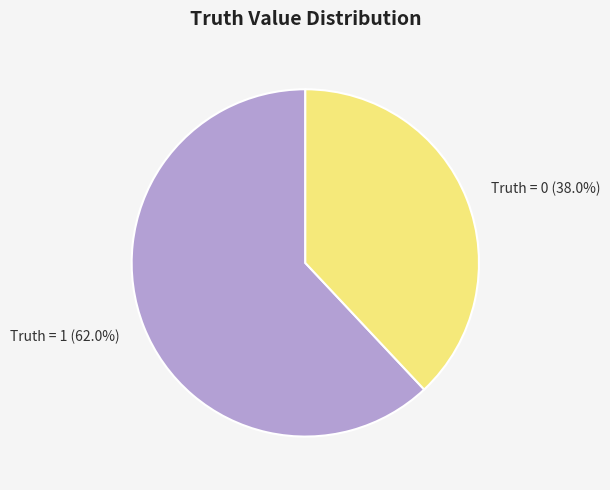

How many slices are in this pie chart?

2